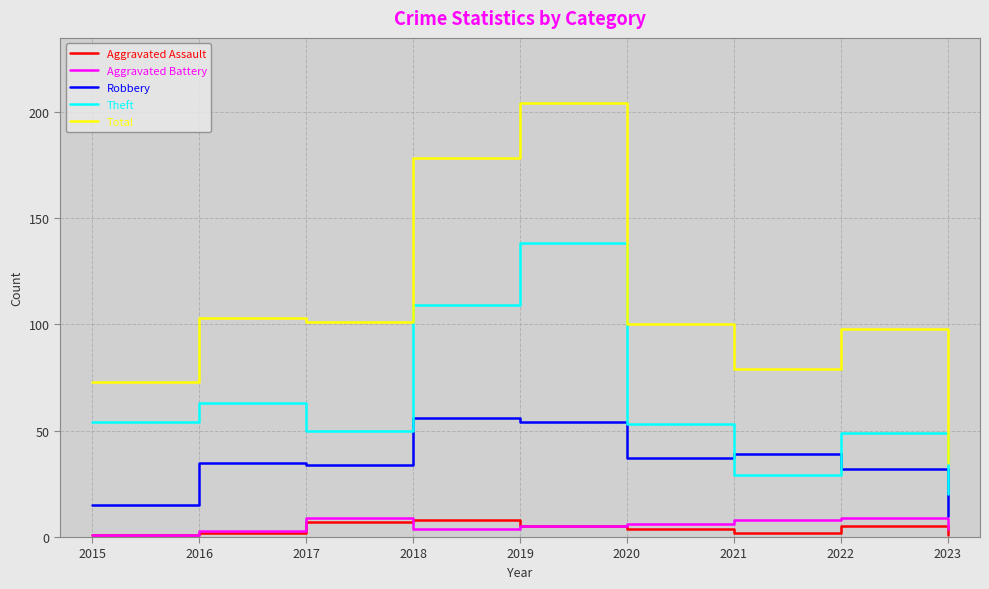

Reading left to right, list all the values displayed in this chart.

Aggravated Assault: 1	2	7	8	5	4	2	5	1
Aggravated Battery: 1	3	9	4	5	6	8	9	4
Robbery: 15	35	34	56	54	37	39	32	10
Theft: 54	63	50	109	138	53	29	49	20
Total: 73	103	101	178	204	100	79	98	35